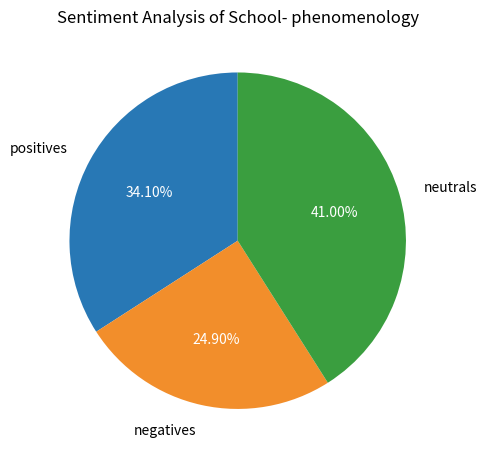

Between positives and neutrals, which is larger?

neutrals